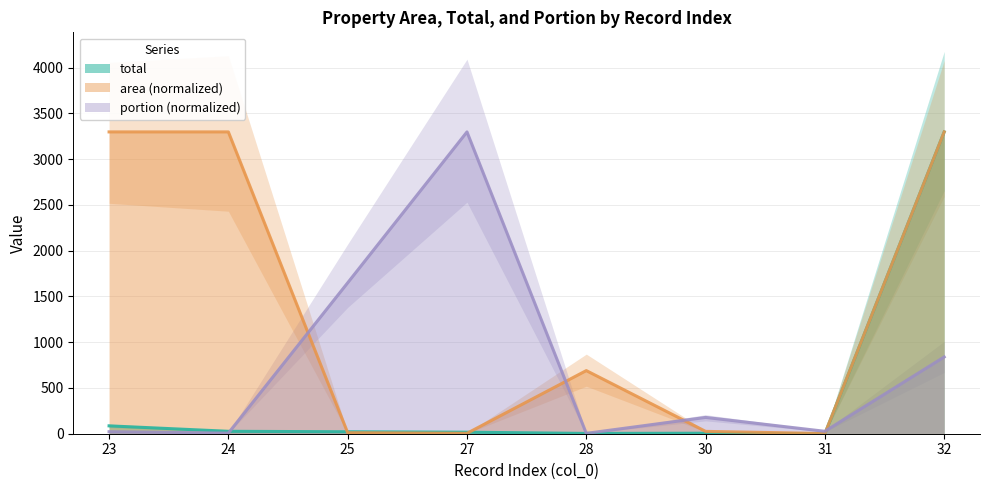

What is the lowest value of the portion series?

4.0